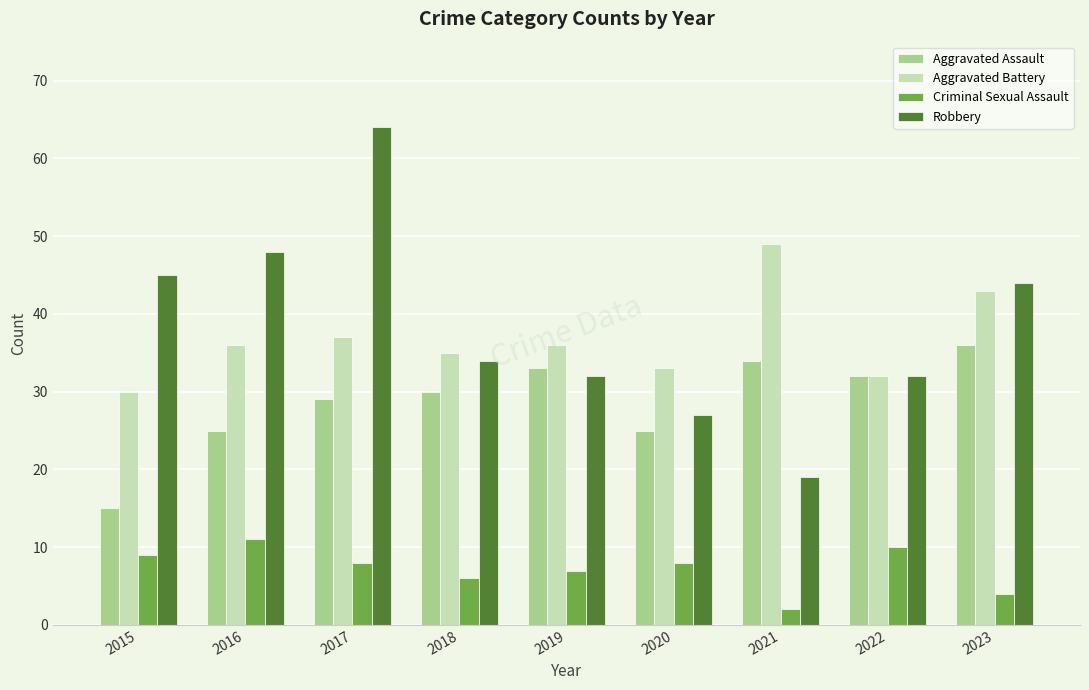

Which label corresponds to the smallest value in the chart?

2021